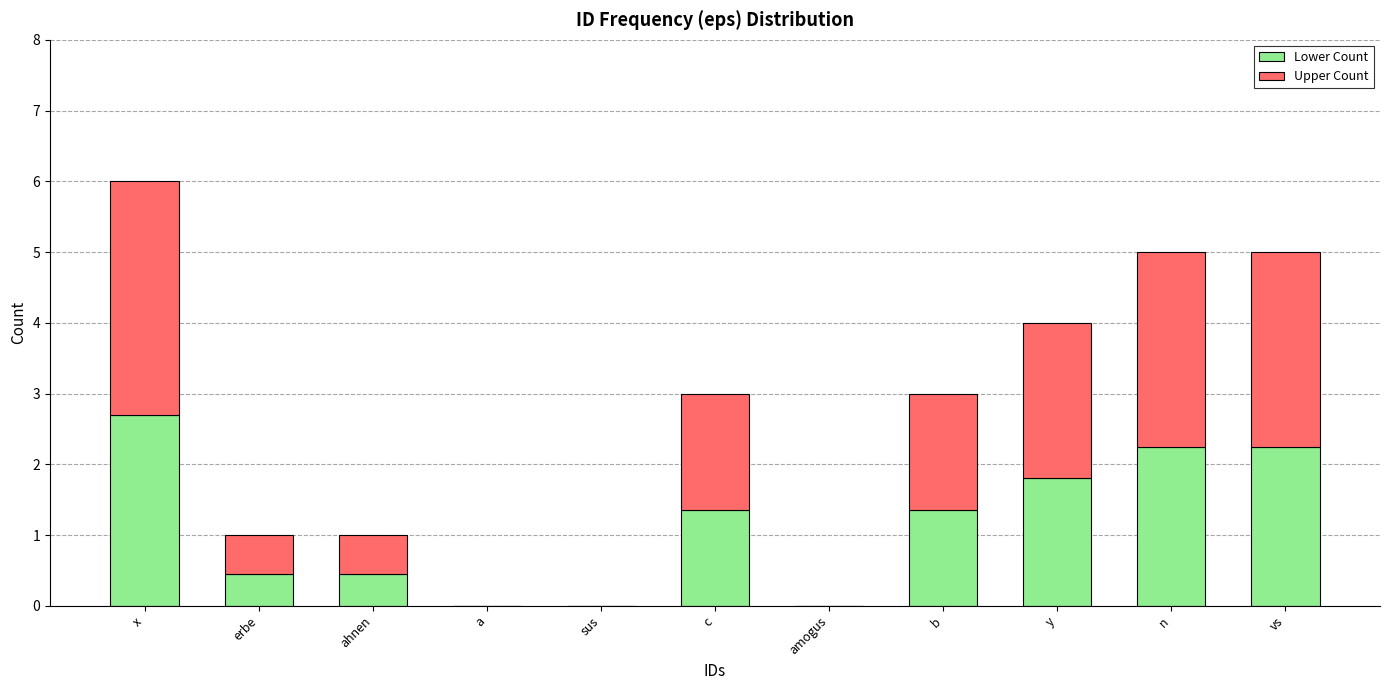

At which label does Lower Count reach its peak?

x